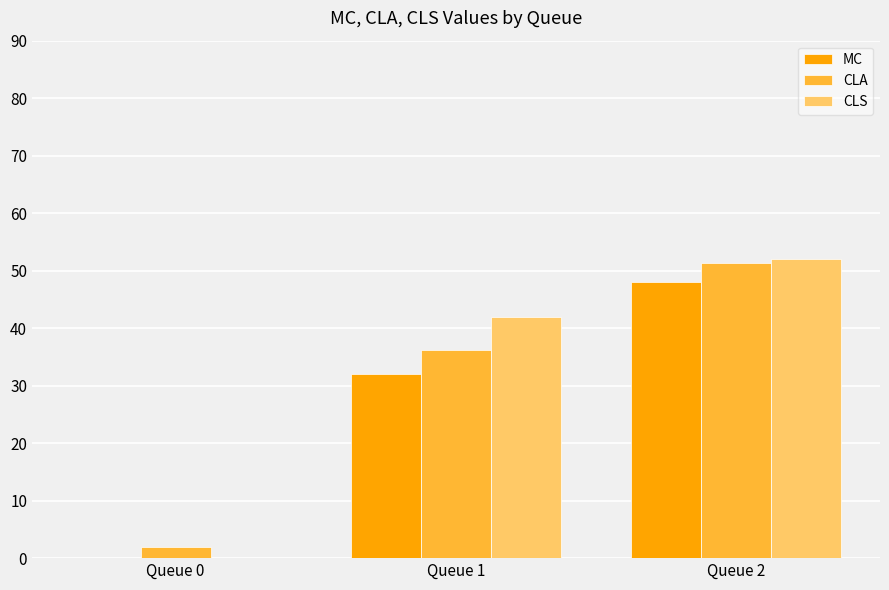

What is the maximum value shown in the chart?

52.0